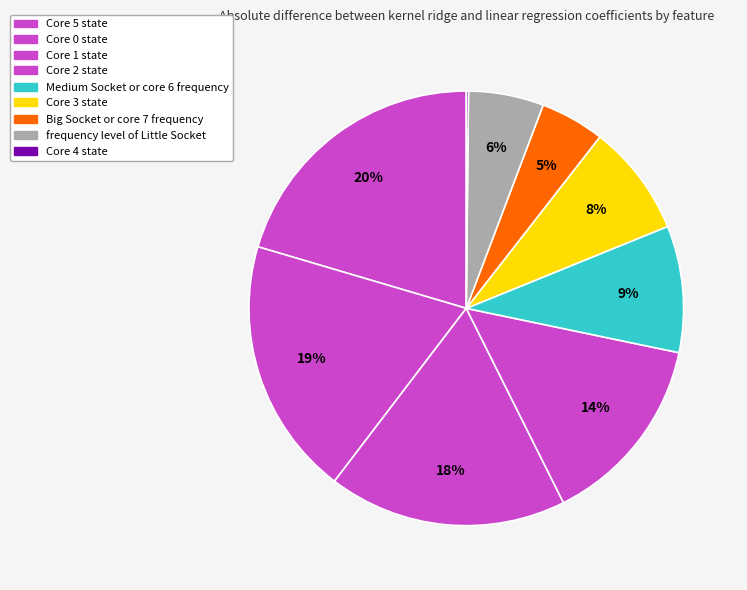

Rank the categories by value from lowest to highest.

Core 4 state, Big Socket or core 7 frequency, frequency level of Little Socket, Core 3 state, Medium Socket or core 6 frequency, Core 2 state, Core 1 state, Core 0 state, Core 5 state